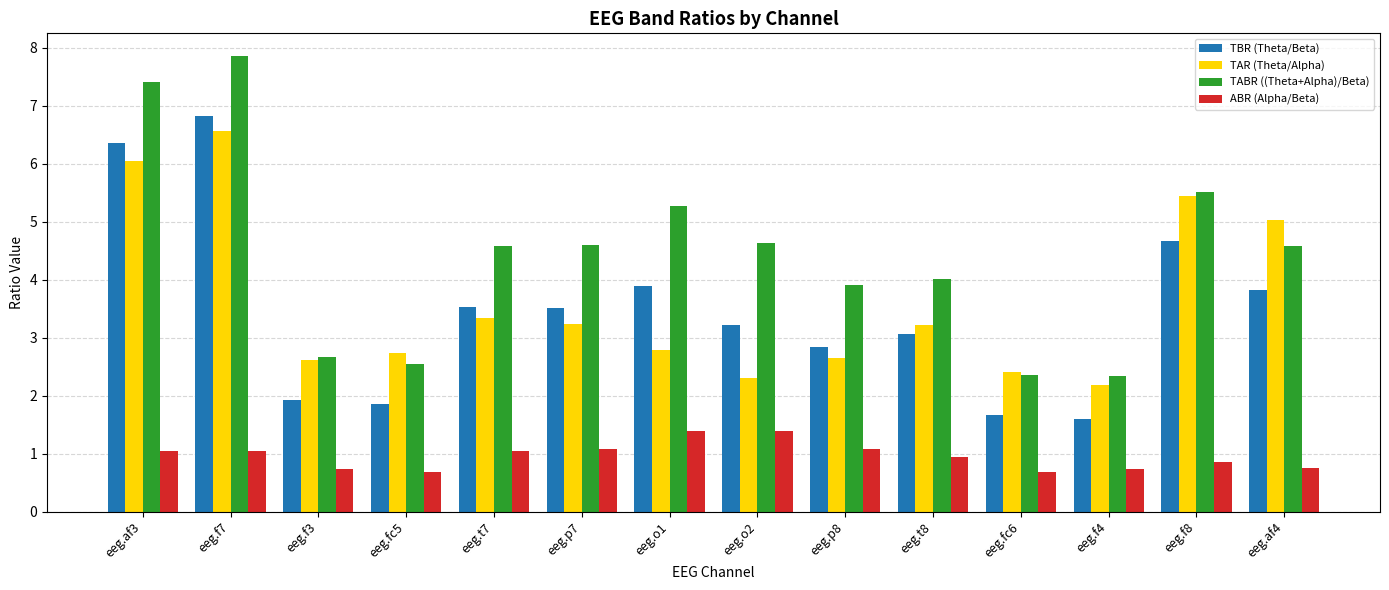

What is the label of the 3rd bar from the left?

eeg.f3